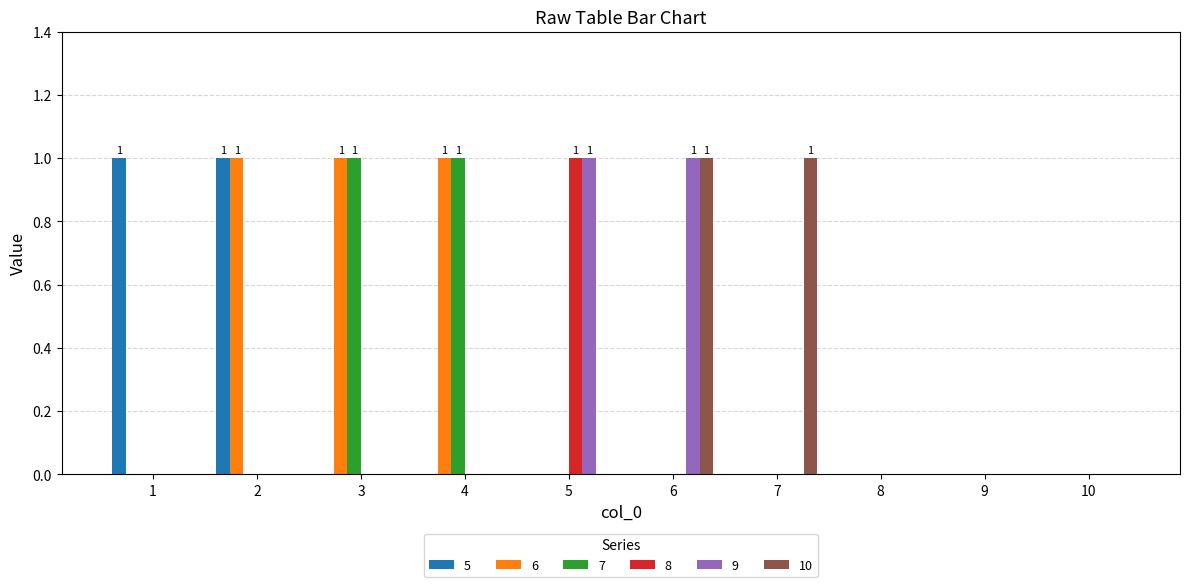

How many groups of bars are there?

10